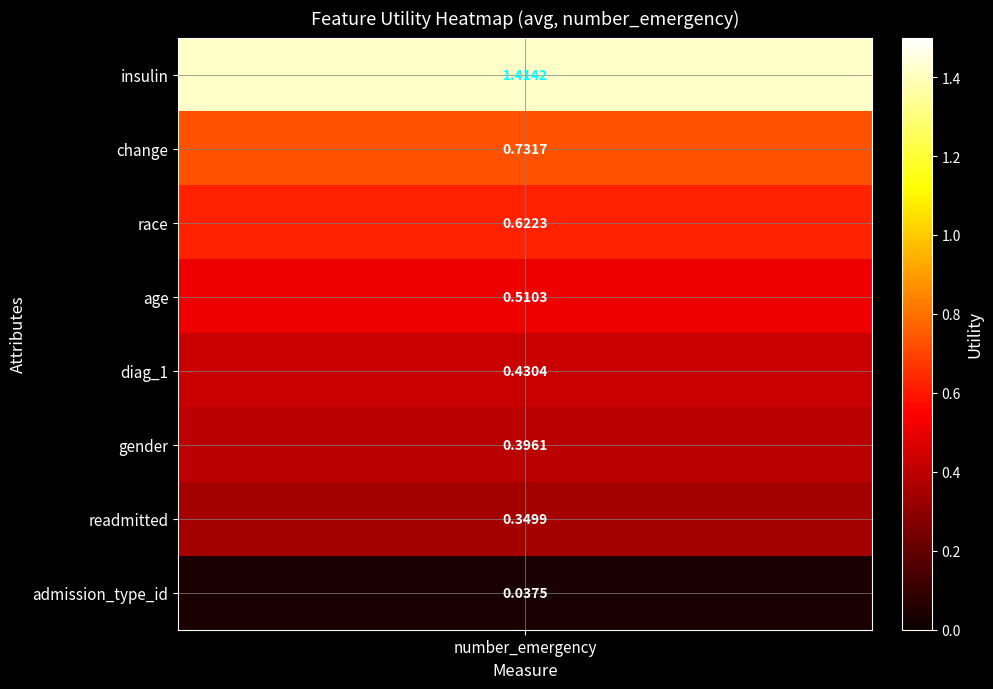

Read the value at 6.

0.3